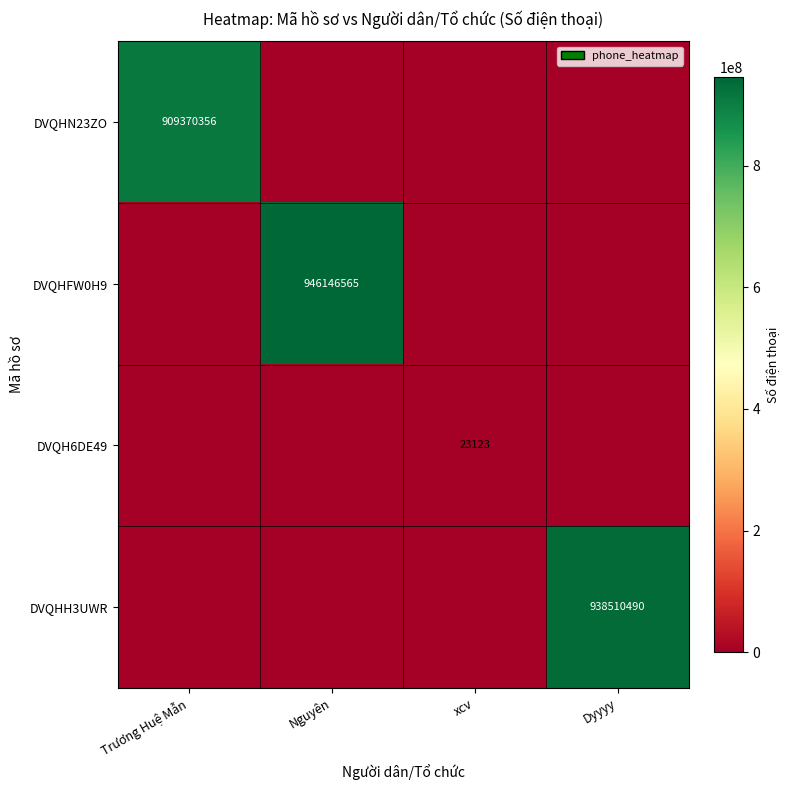

True or false: DVQHH3UWR has a value of 1529899464 at Dyyyy.

False